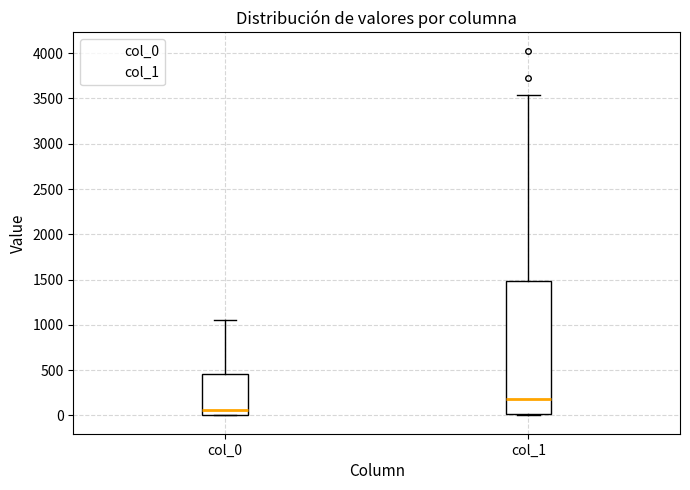

Reading left to right, transcribe this box plot: for each box, give where its median line is, the range the box spans, and where its two whiskers end, as read against the y-axis. The values are not printed on the chart, so give them approximately, as read against the axis.

col_0: median 50, box 0 to 450, whiskers 0 to 1050
col_1: median 200, box 0 to 1500, whiskers 0 to 3550